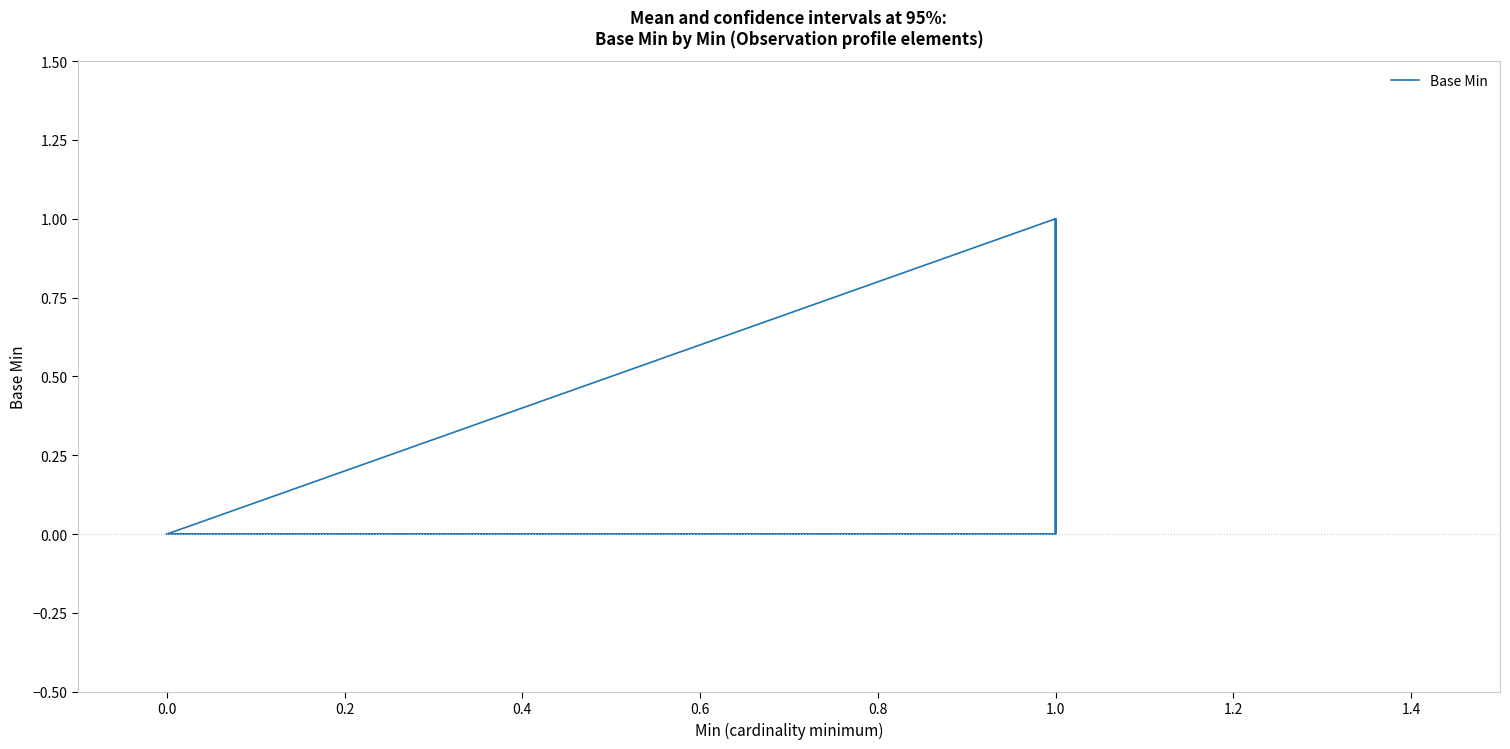

Count the values in the range 0 to 1.

19